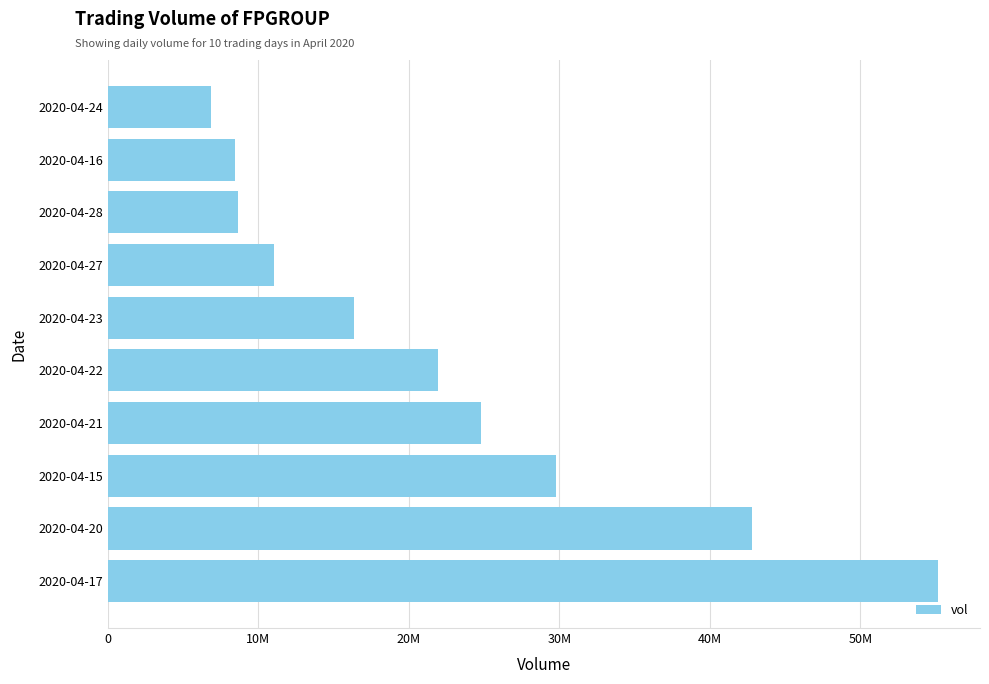

Are the bars horizontal?

Yes